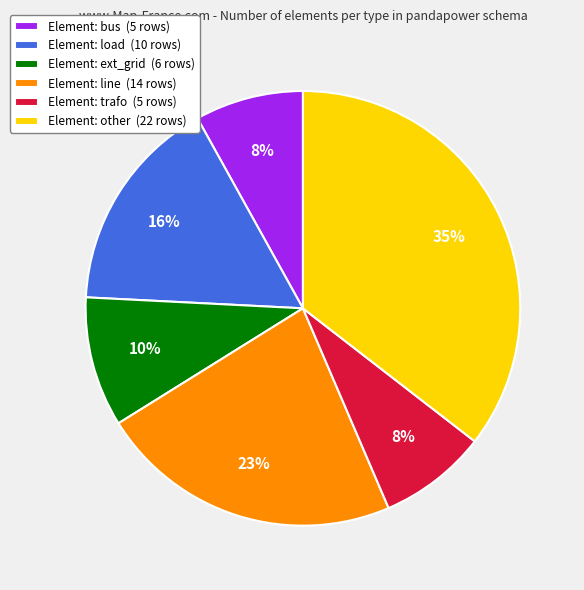

How many slices are in this pie chart?

6